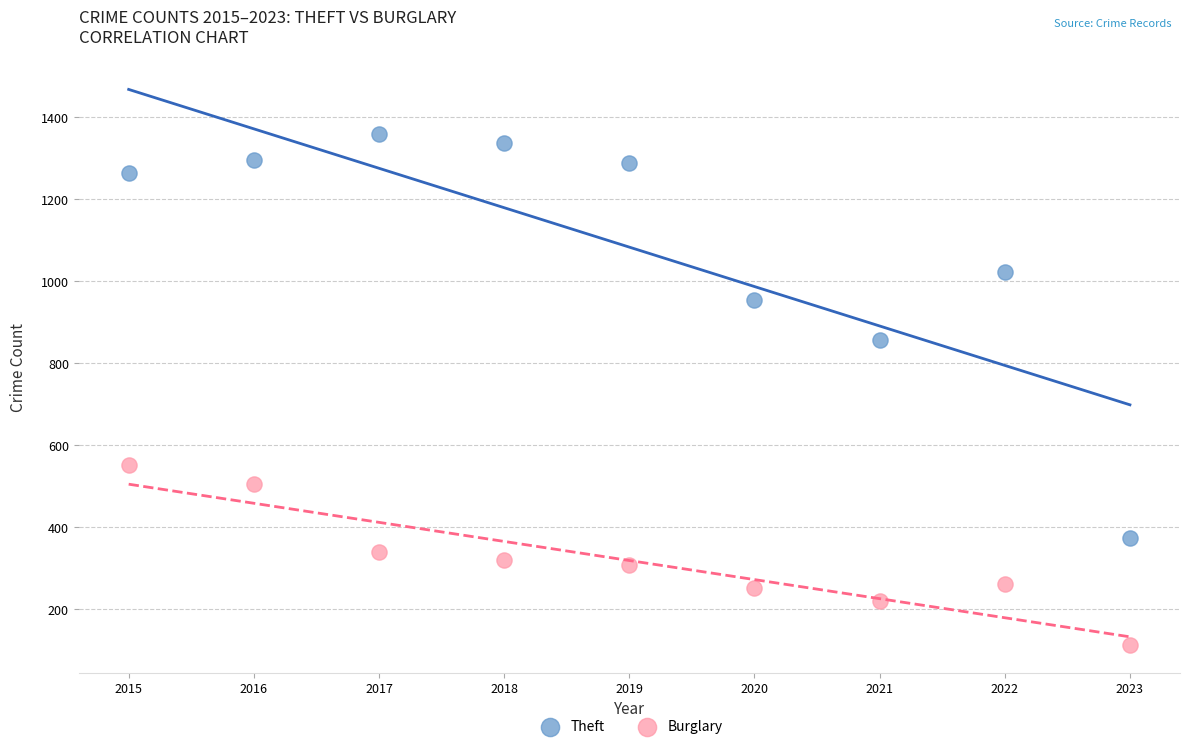

Across all series, what Y value is closest to 736?

856